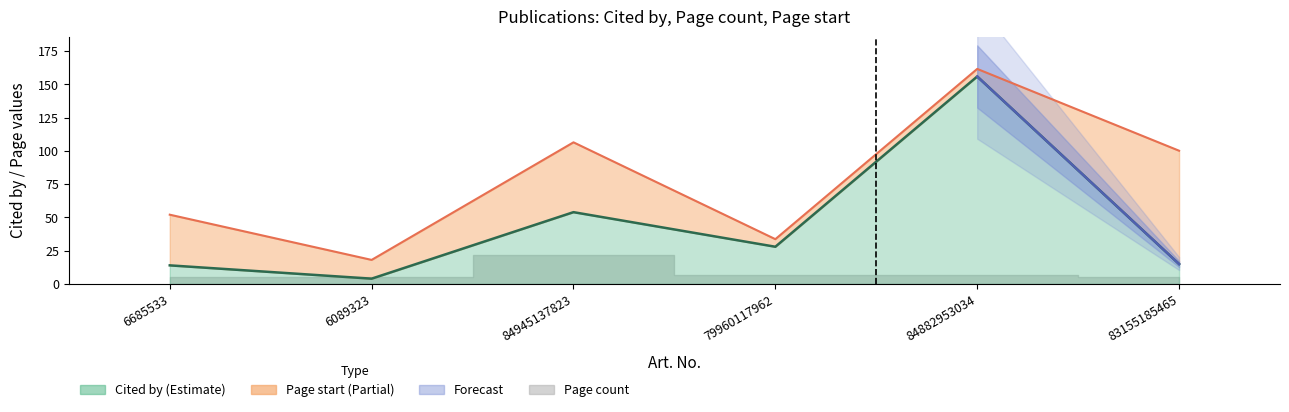

What position from the left is 84882953034?

5